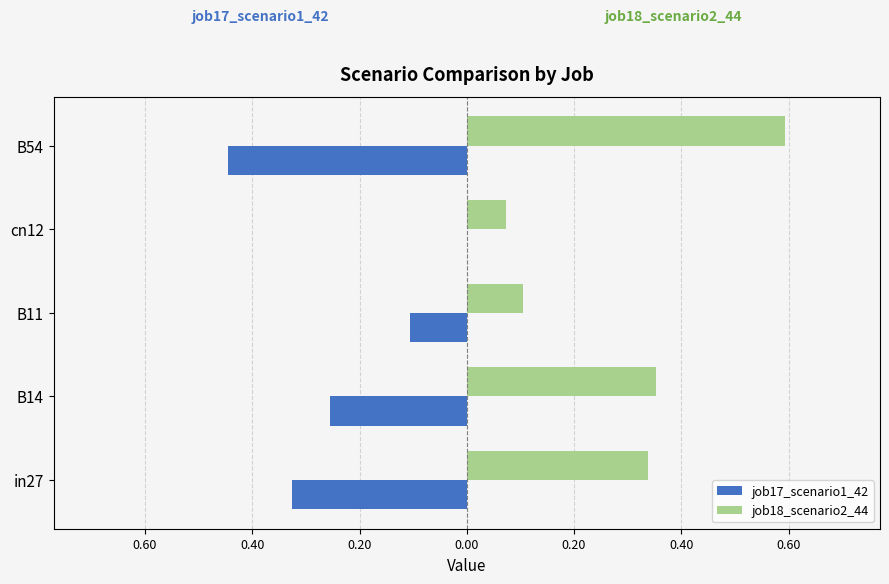

At how many categories does at least one series exceed 0?

5